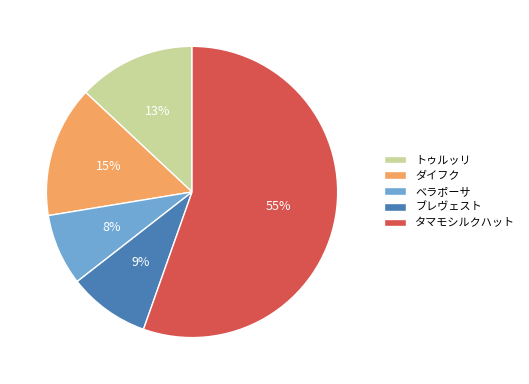

What is the smallest slice in the pie chart?

ベラポーサ